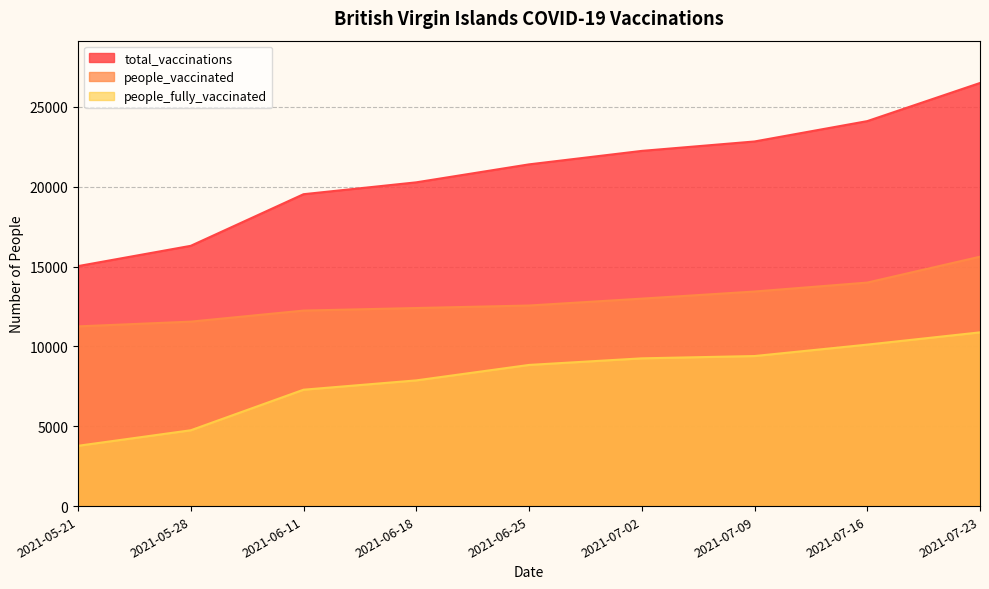

Reading left to right, extract all data points from this chart.

total_vaccinations: 2021-05-21=15031	2021-05-28=16302	2021-06-11=19534	2021-06-18=20278	2021-06-25=21403	2021-07-02=22247	2021-07-09=22837	2021-07-16=24112	2021-07-23=26501
people_vaccinated: 2021-05-21=11255	2021-05-28=11553	2021-06-11=12245	2021-06-18=12405	2021-06-25=12562	2021-07-02=12993	2021-07-09=13439	2021-07-16=13999	2021-07-23=15620
people_fully_vaccinated: 2021-05-21=3776	2021-05-28=4749	2021-06-11=7289	2021-06-18=7873	2021-06-25=8841	2021-07-02=9254	2021-07-09=9398	2021-07-16=10113	2021-07-23=10881